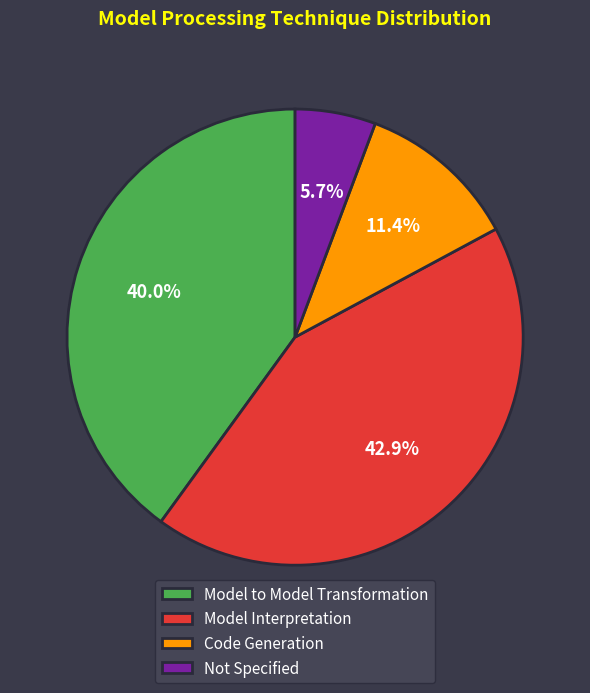

The Model Interpretation slice represents 43% of the pie. True or false?

True